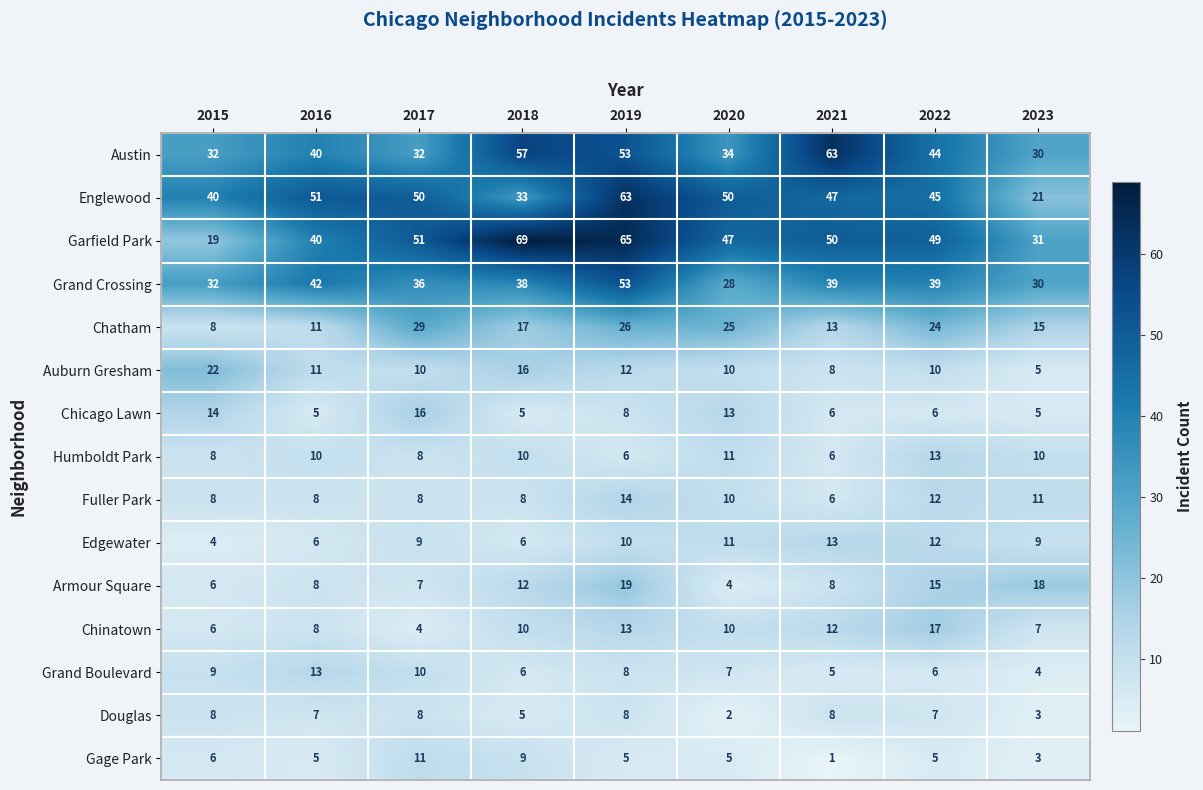

What is the total value across all series at 2018?

301